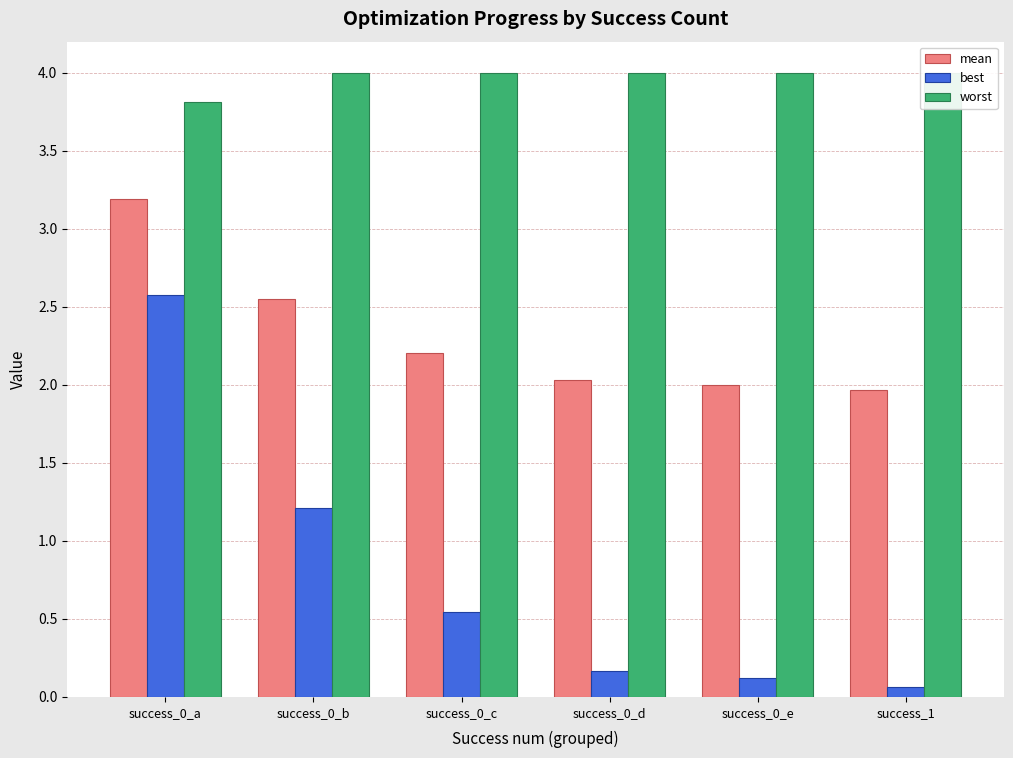

Between success_0_d and success_1, which series saw the biggest shift?

best